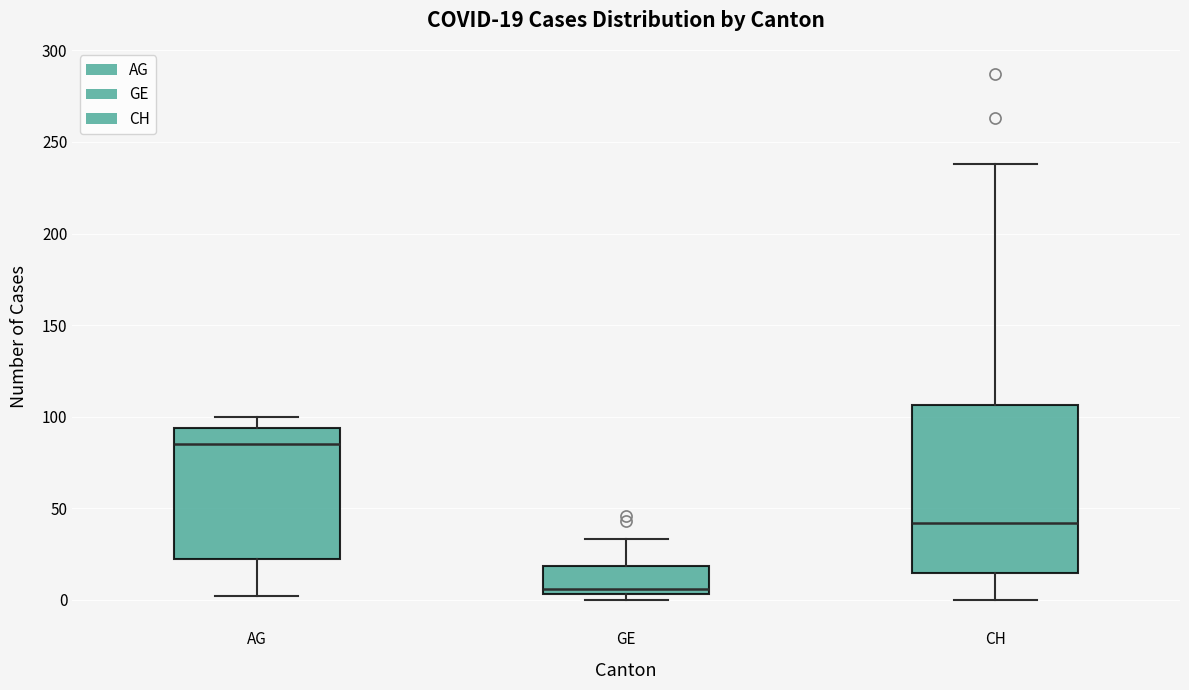

Which box has the lowest median line?

GE